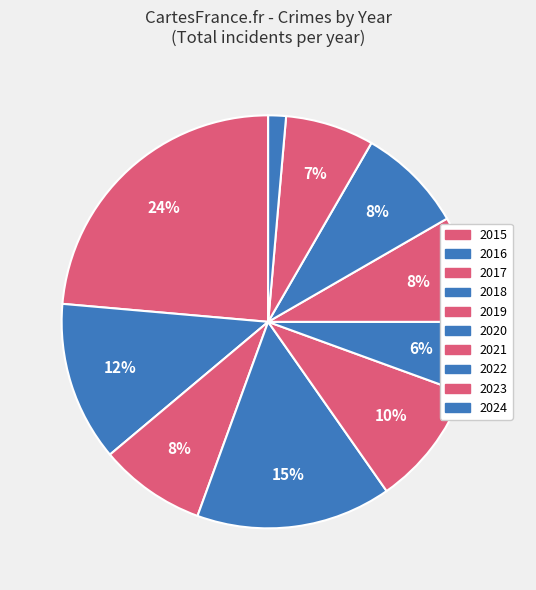

To the nearest percent, what is the combined percentage of 2022 and 2023?

15%